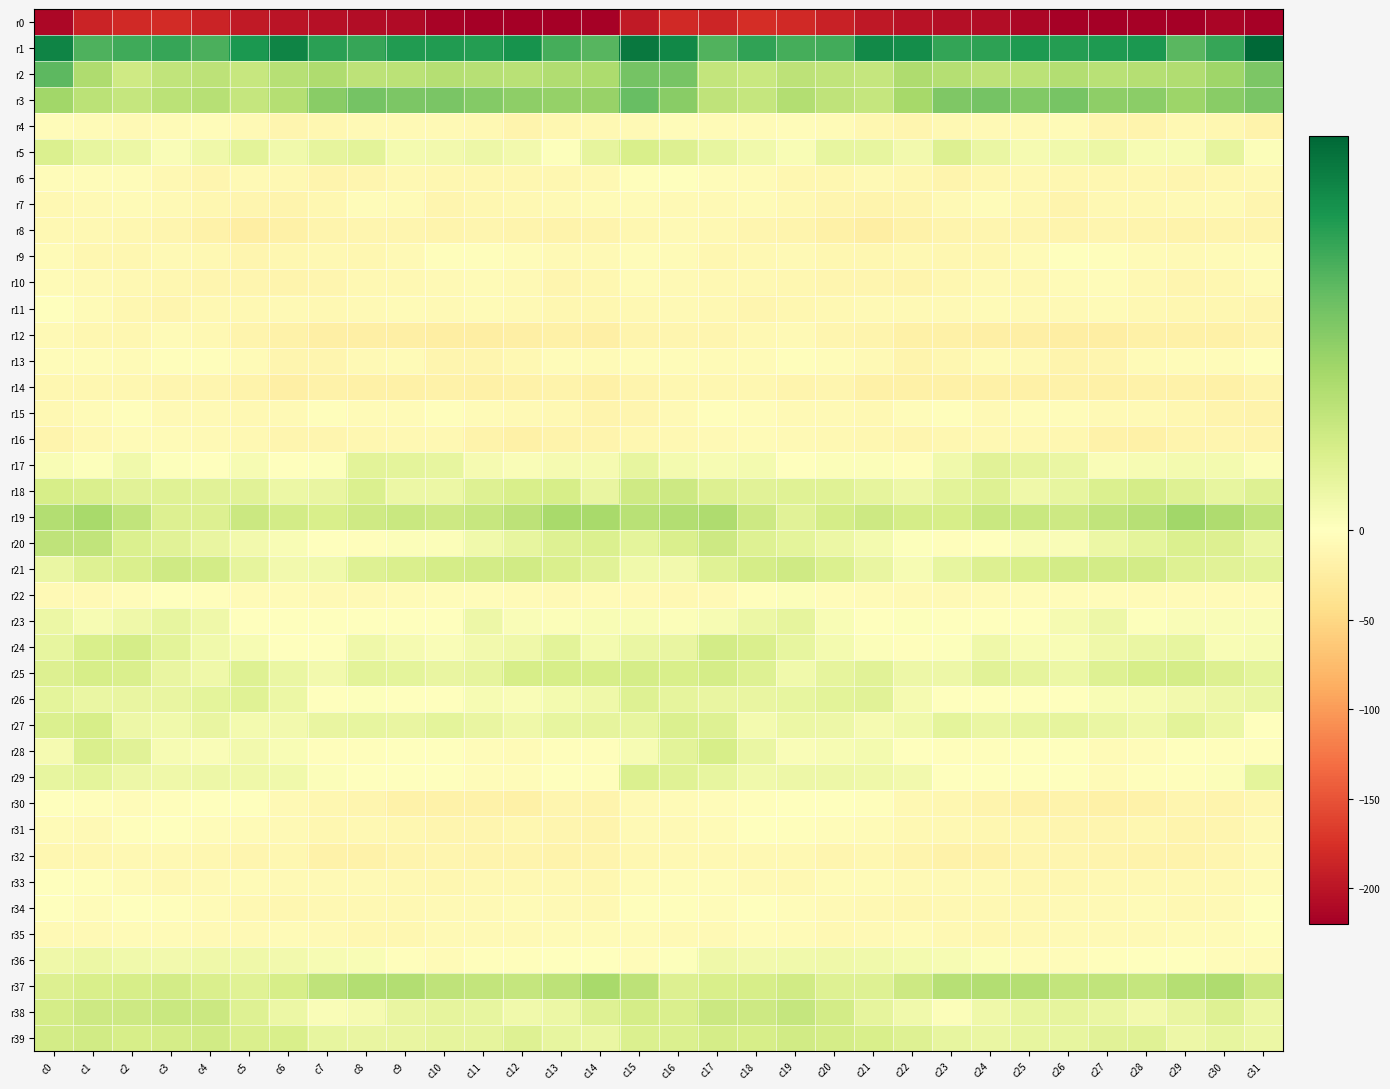

What is the maximum value shown in the chart?

49.4